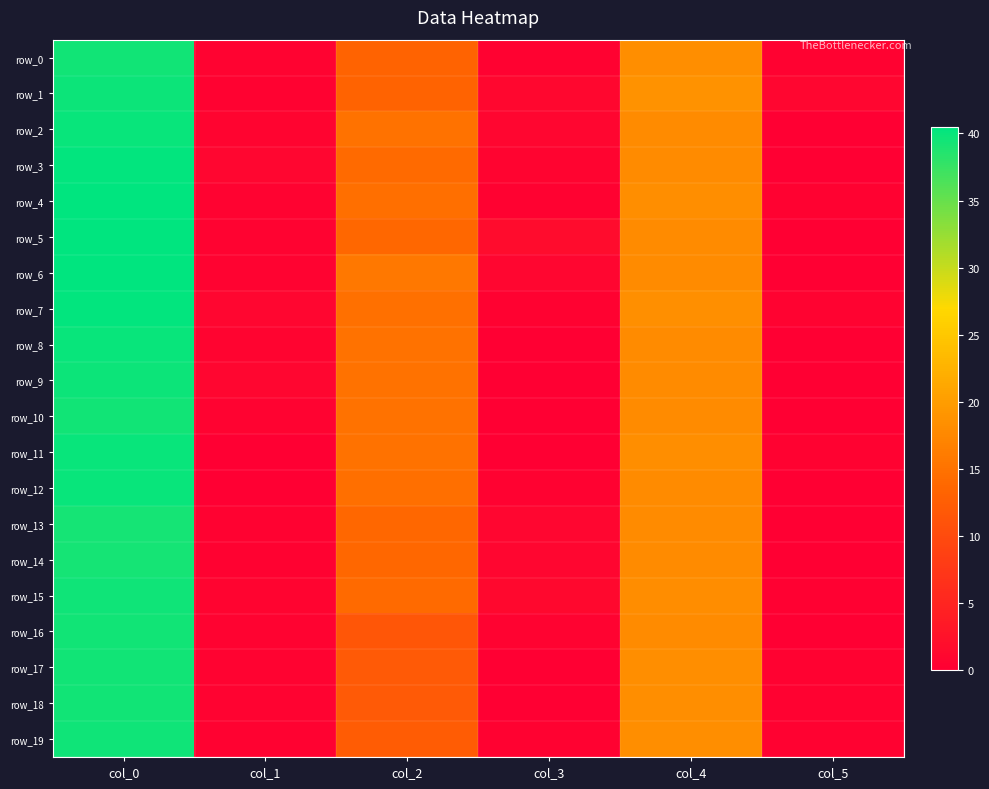

The value of row_14 at col_0 is 65.0. True or false?

False